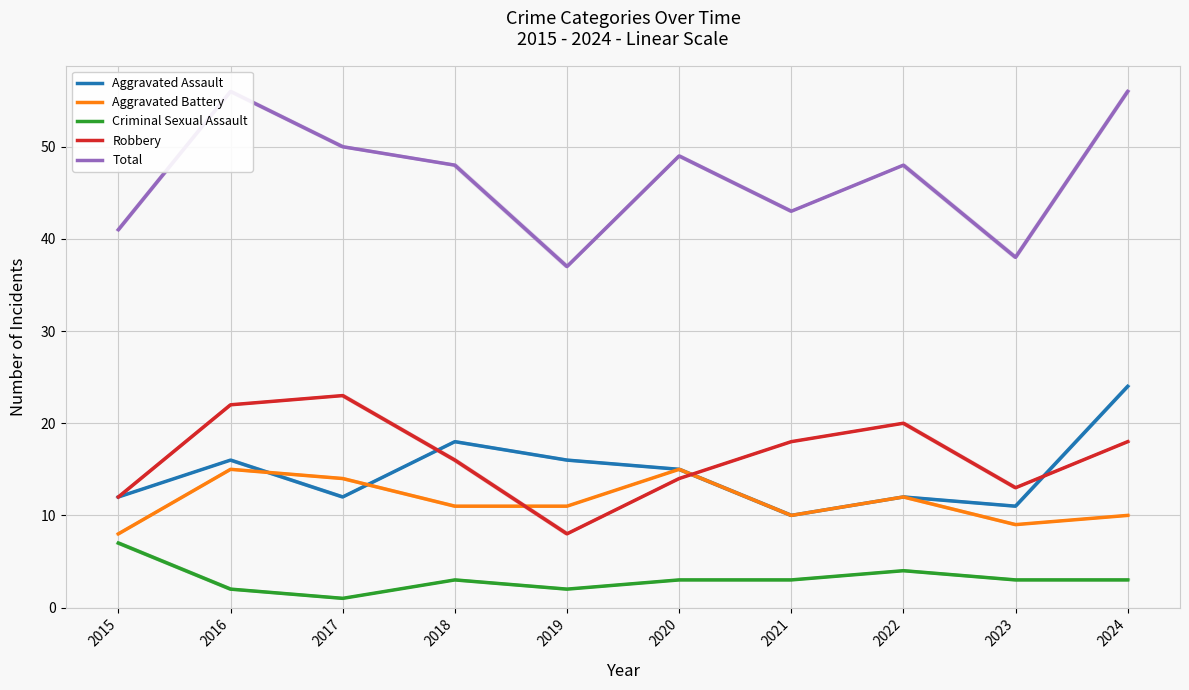

True or false: Criminal Sexual Assault and Aggravated Assault intersect in this chart.

False